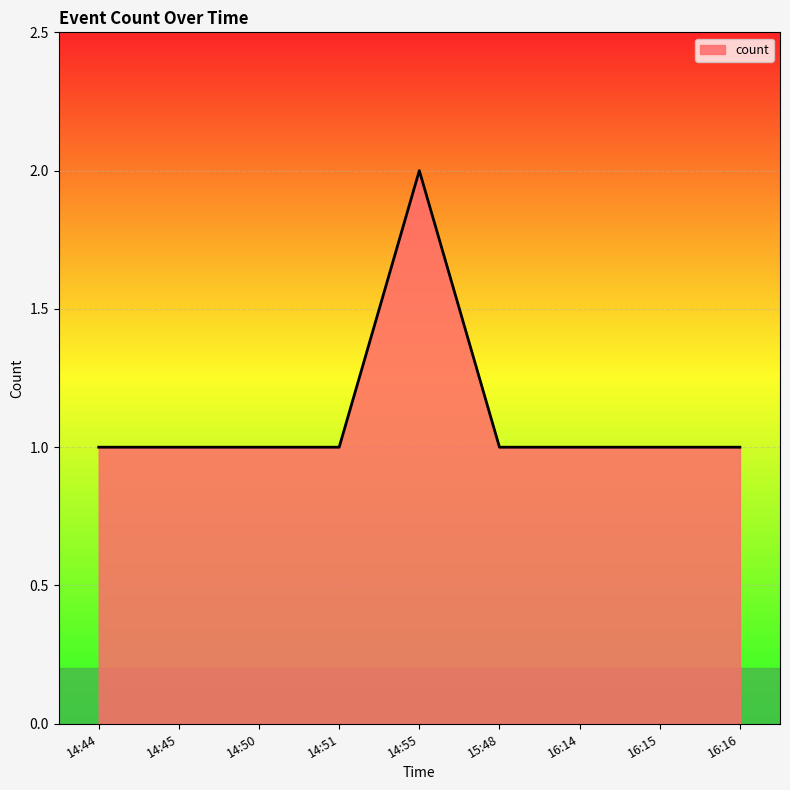

How many values are between 1 and 2?

9